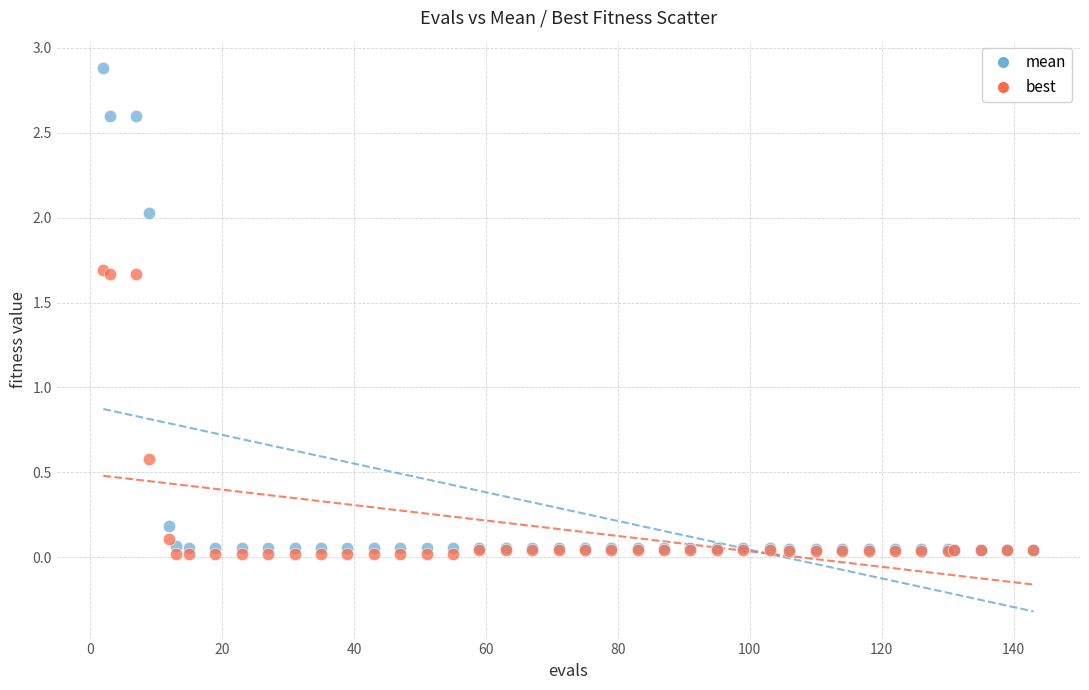

What are all the series names shown in the legend?

mean, best